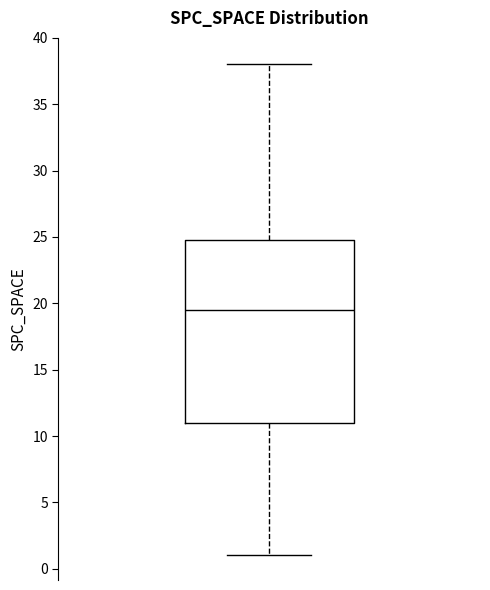

Read this box plot against the y-axis: the position of the median line, the range covered by the box, and the ends of both whiskers. The values are not printed on the chart, so give them approximately, as read against the axis.

median 19.5, box 11.0 to 25.0, whiskers 1.0 to 38.0